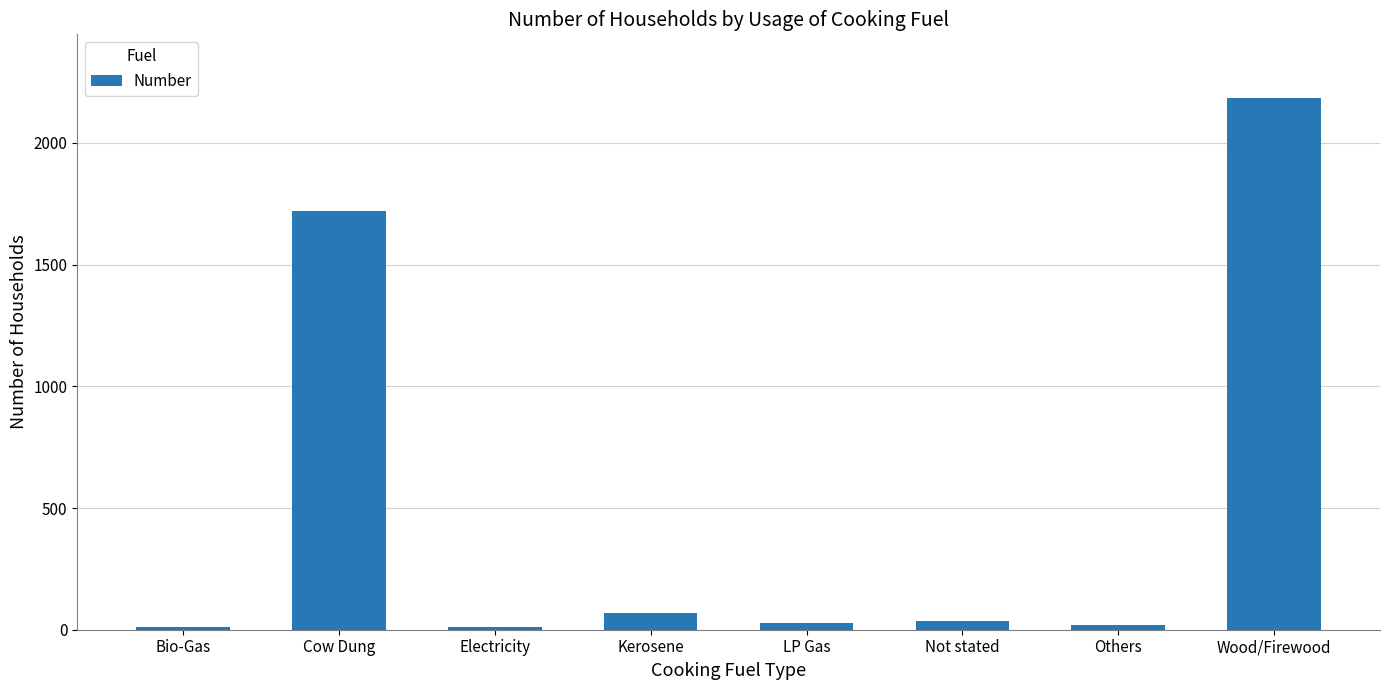

What is the average value?

509